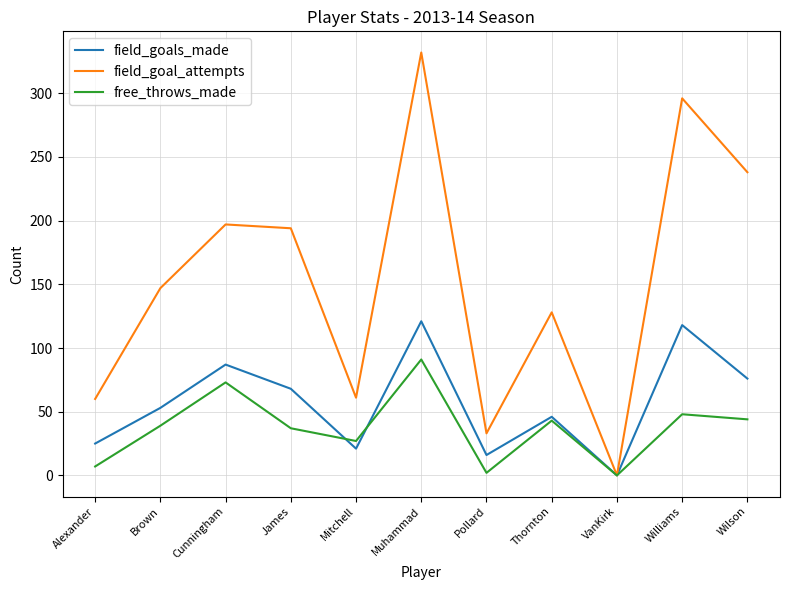

Is the value of field_goal_attempts at Cunningham greater than the value of field_goals_made at Wilson?

Yes